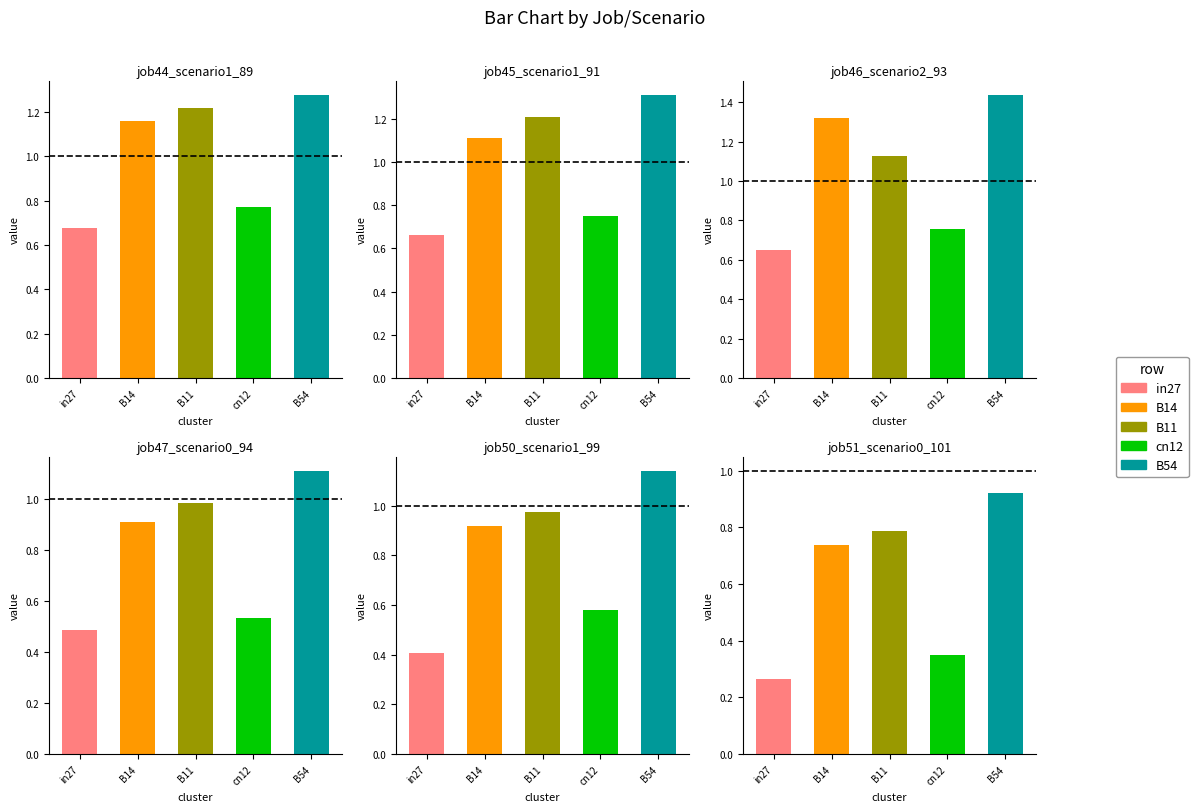

List the labels in order of job45_scenario1_91 value, largest first.

B54, B11, B14, cn12, in27